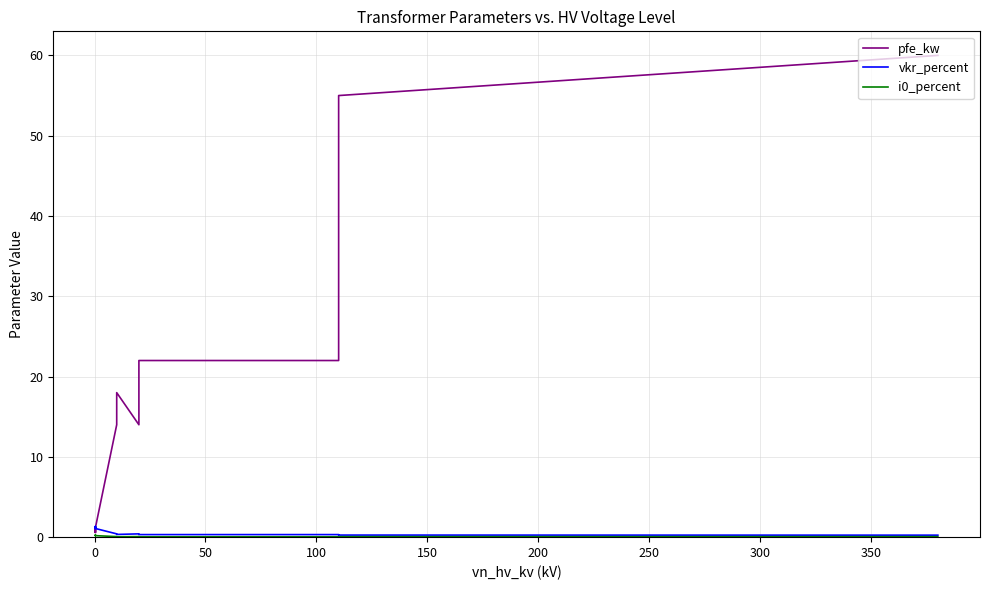

True or false: i0_percent and pfe_kw cross at least once.

False